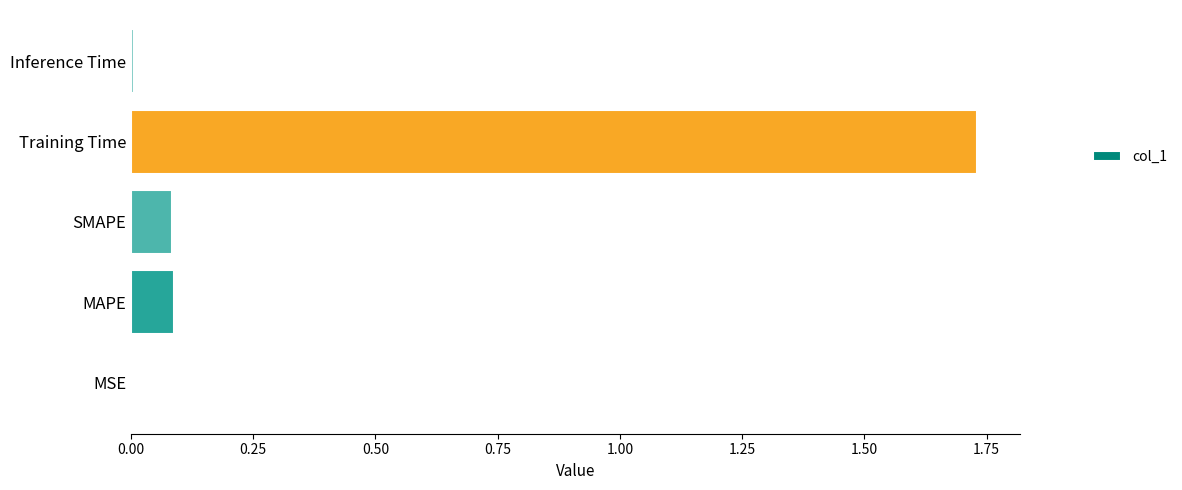

What is the sum of the values at Training Time and SMAPE?

1.8